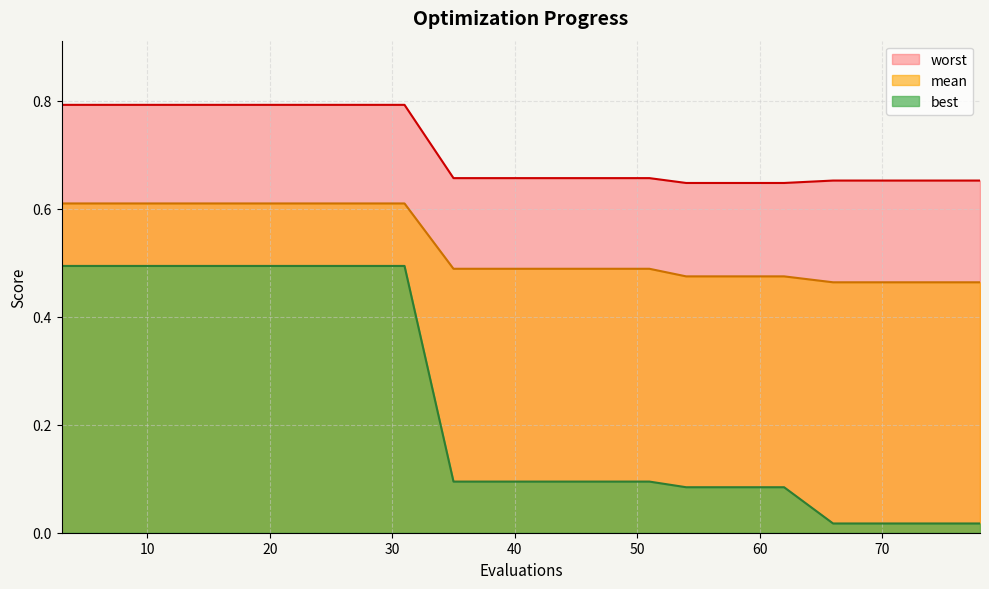

How many lines are shown in the chart?

3